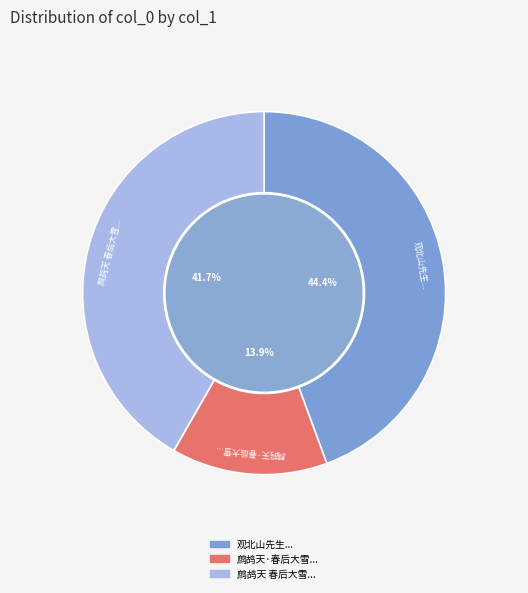

What is the total percentage of 鹧鸪天·春后大雪... and 观北山先生...?

58.3%